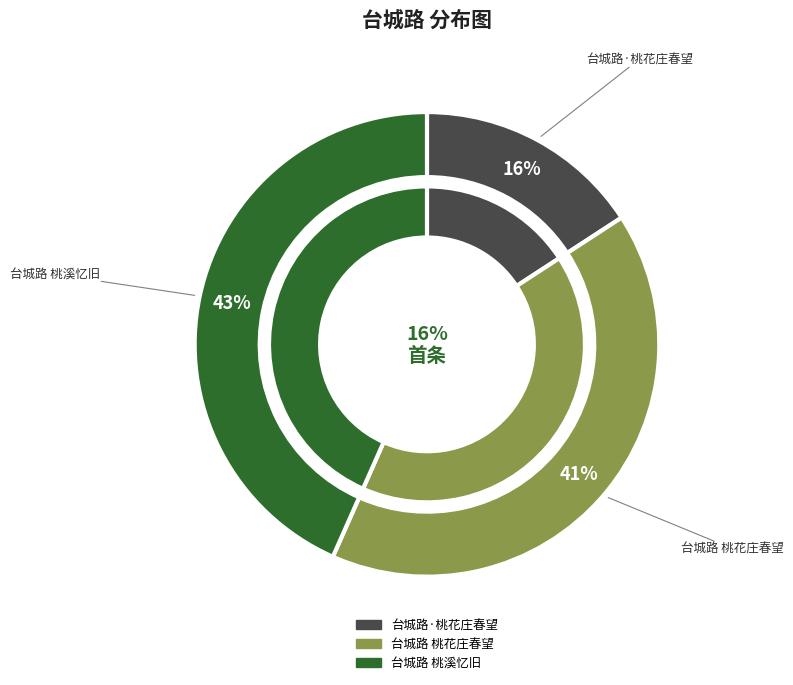

What portion of the pie excludes 台城路 桃溪忆旧?

56.6%